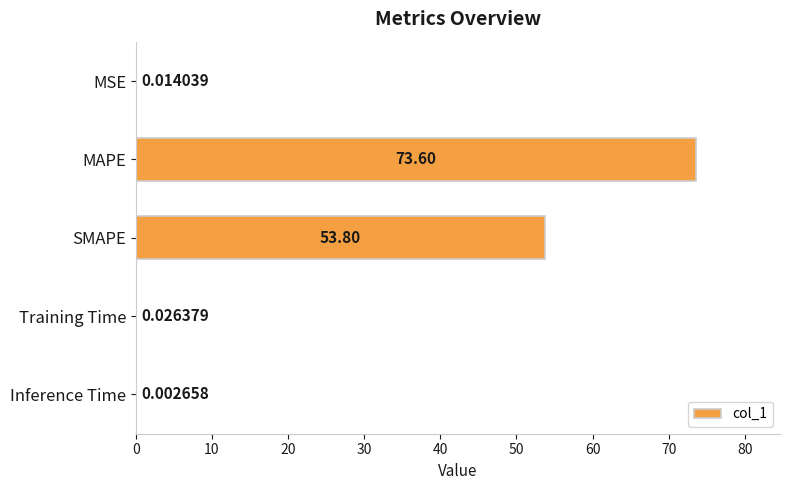

Between SMAPE and MAPE, which is larger?

MAPE